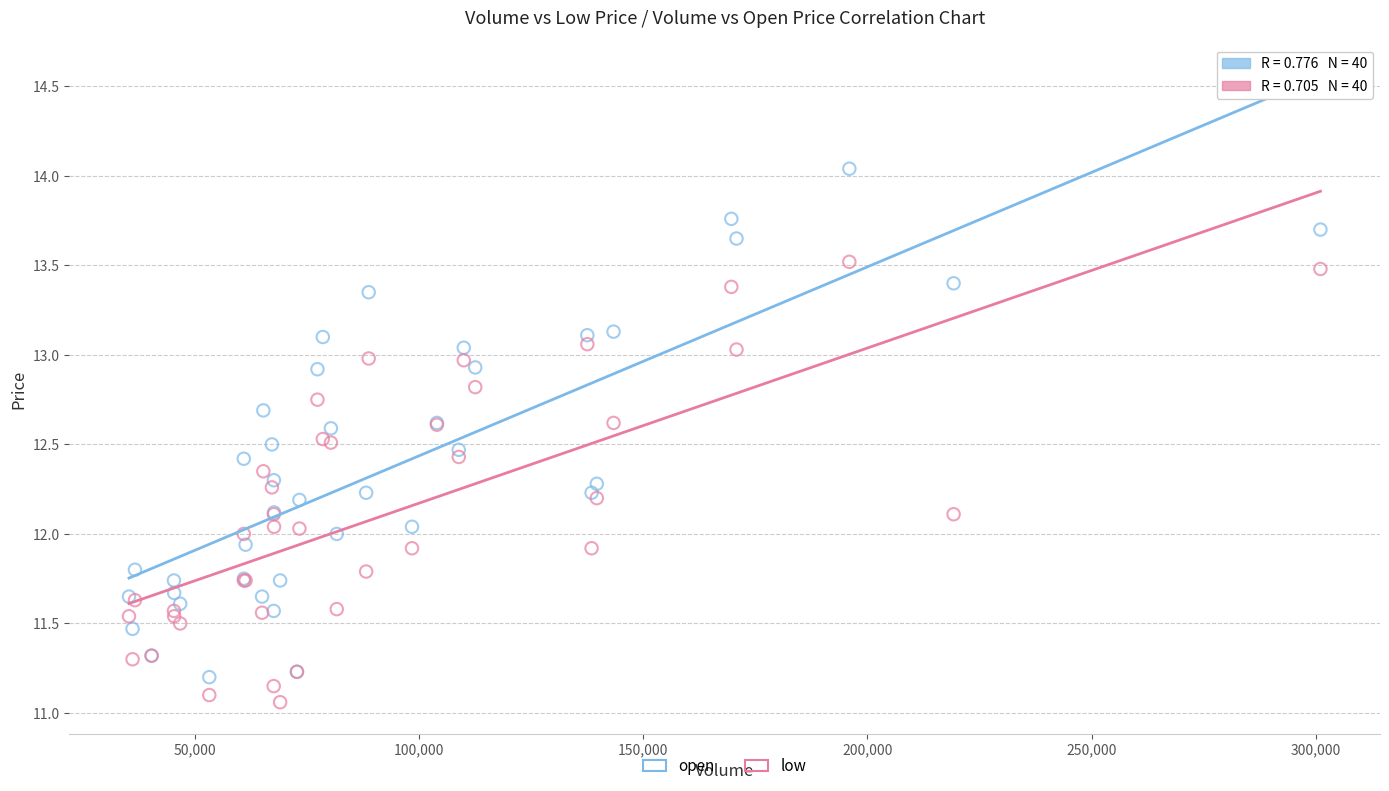

What are all the series names shown in the legend?

open, low